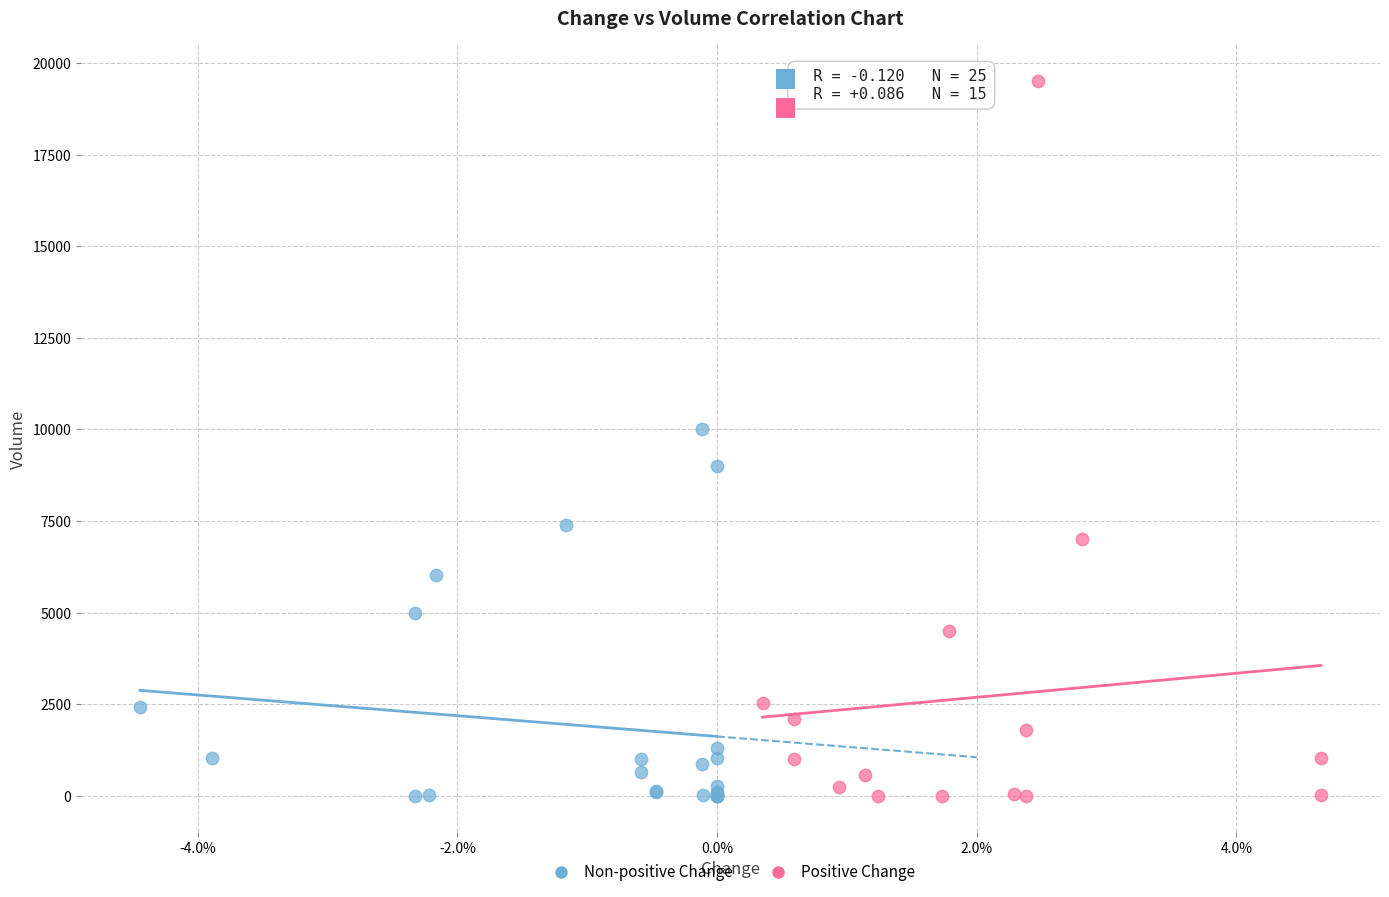

Which series has the widest spread of Y values?

Positive Change